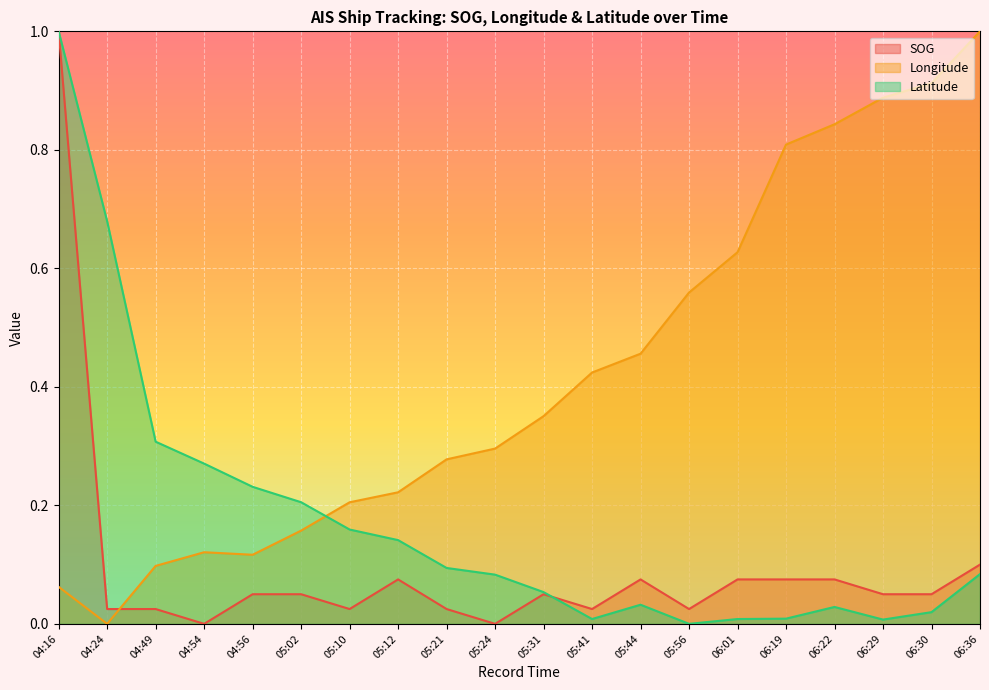

What is the value of the Latitude point at the 6th from the left?

0.2